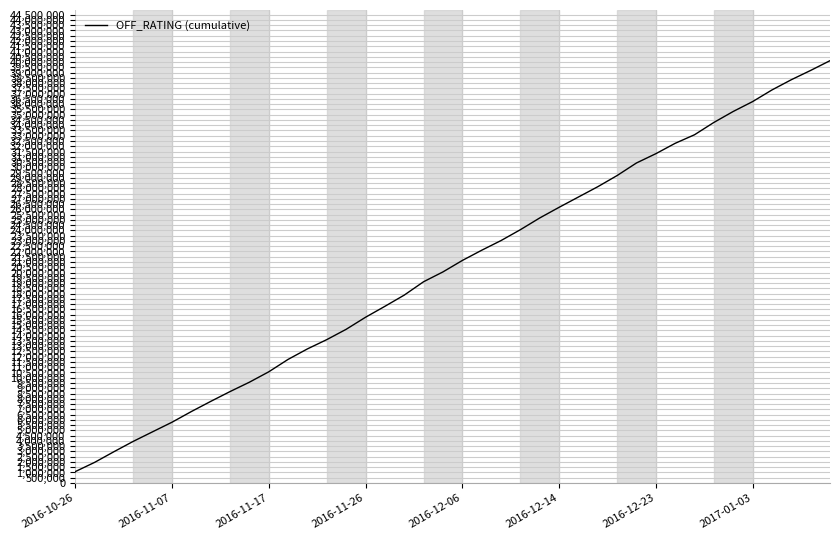

What is the smallest value displayed?

1080000